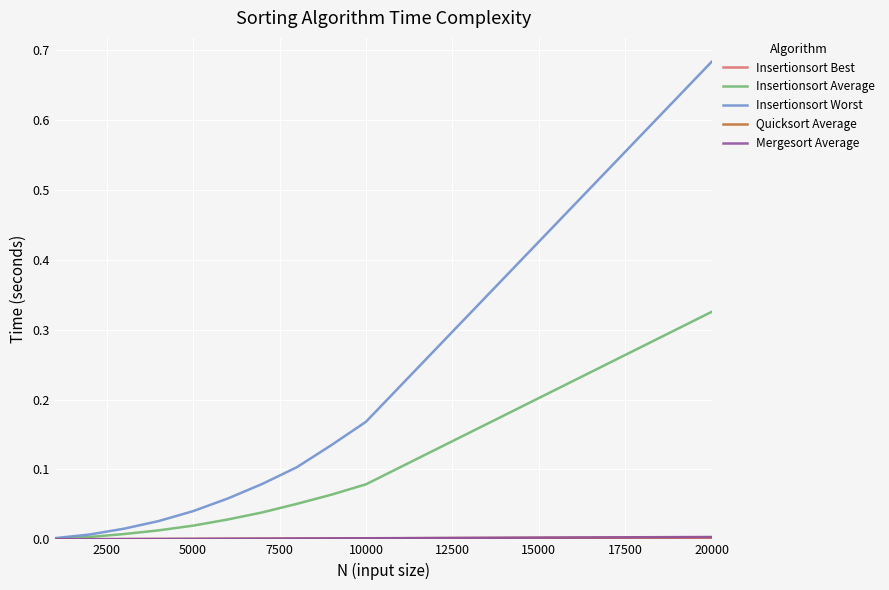

Which series has the largest total across all categories?

Insertionsort Worst